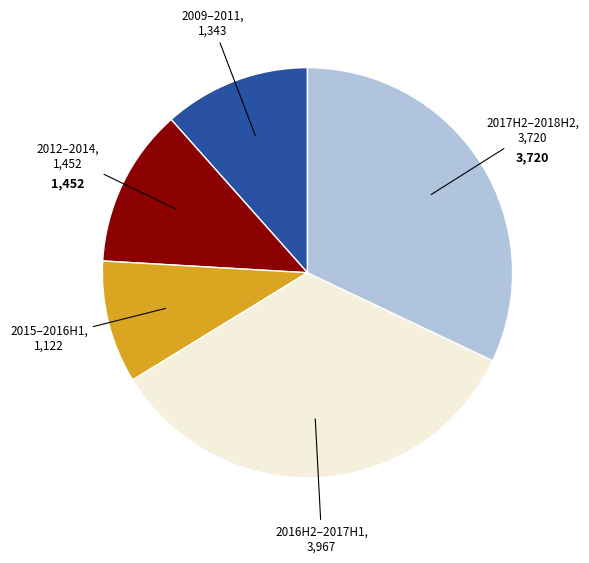

Is there a majority slice in this chart?

No